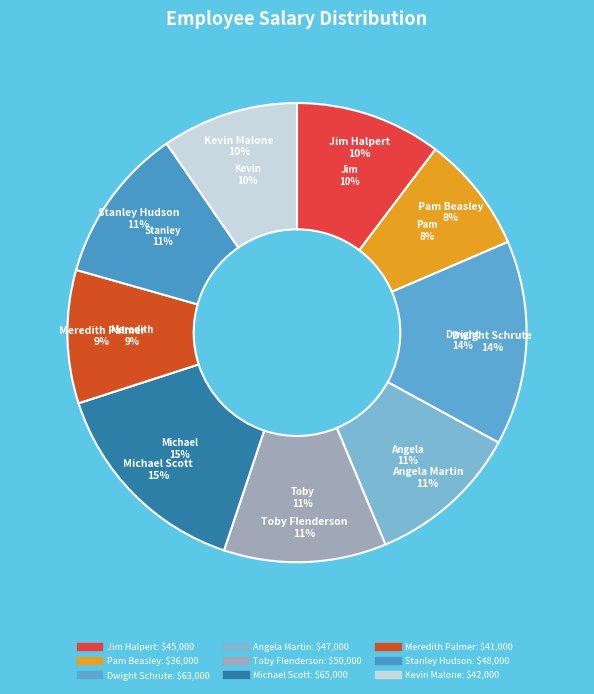

True or false: Pam Beasley accounts for 21% of the total.

False